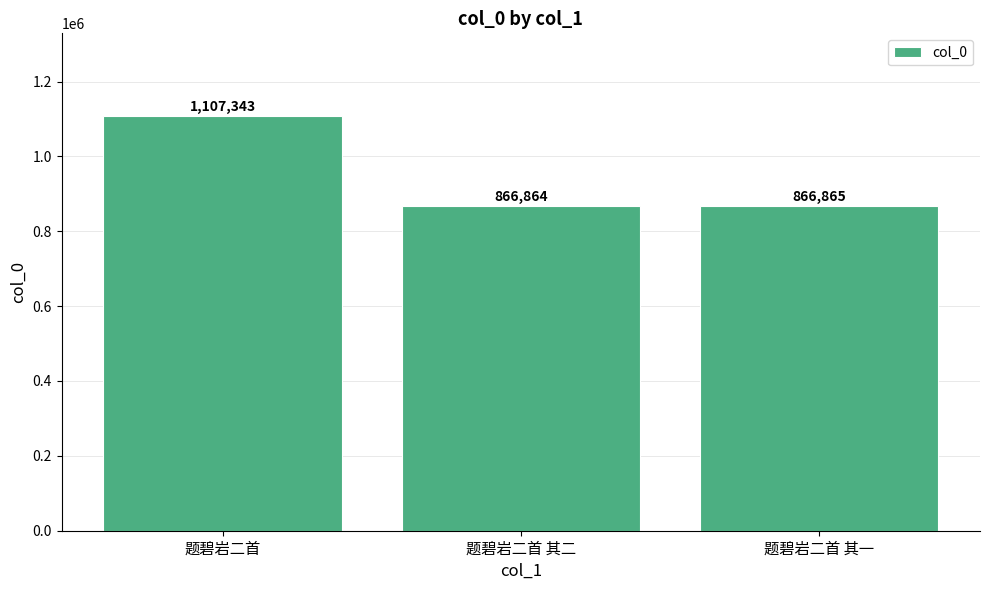

Reading left to right, what are all the values shown in this chart?

题碧岩二首=1107343	题碧岩二首 其二=866864	题碧岩二首 其一=866865